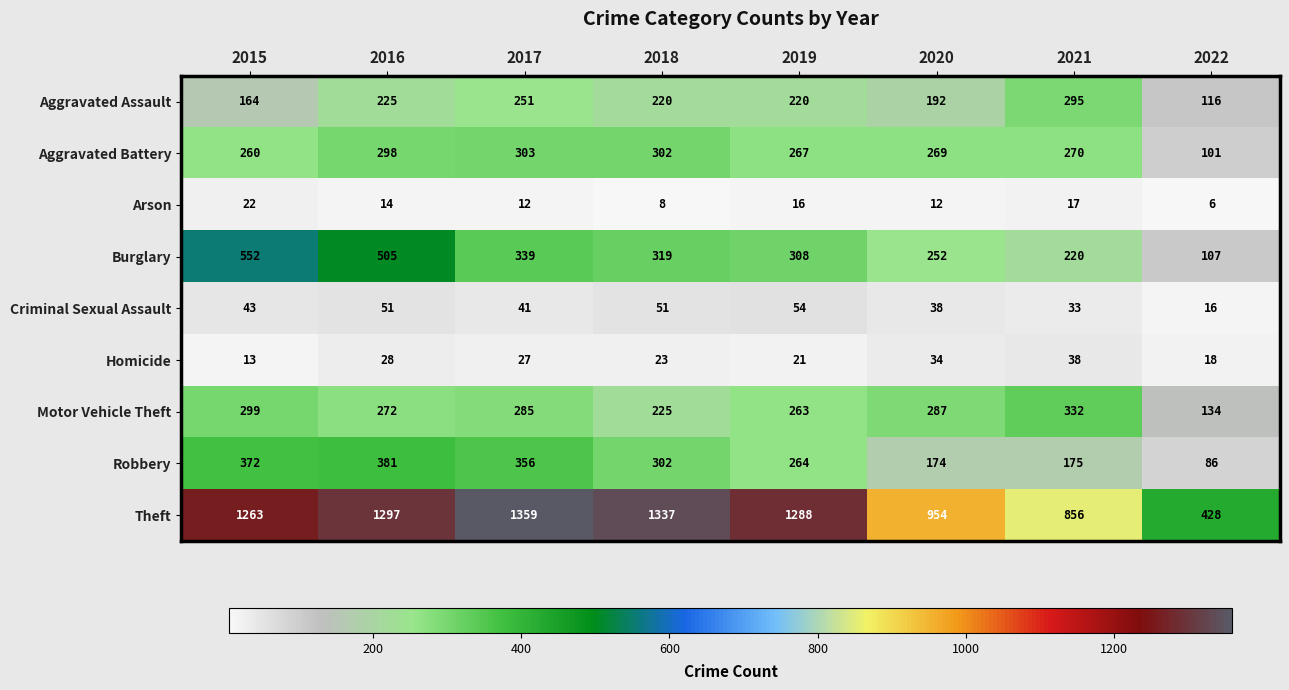

Read the Aggravated Battery value at 2018.

302